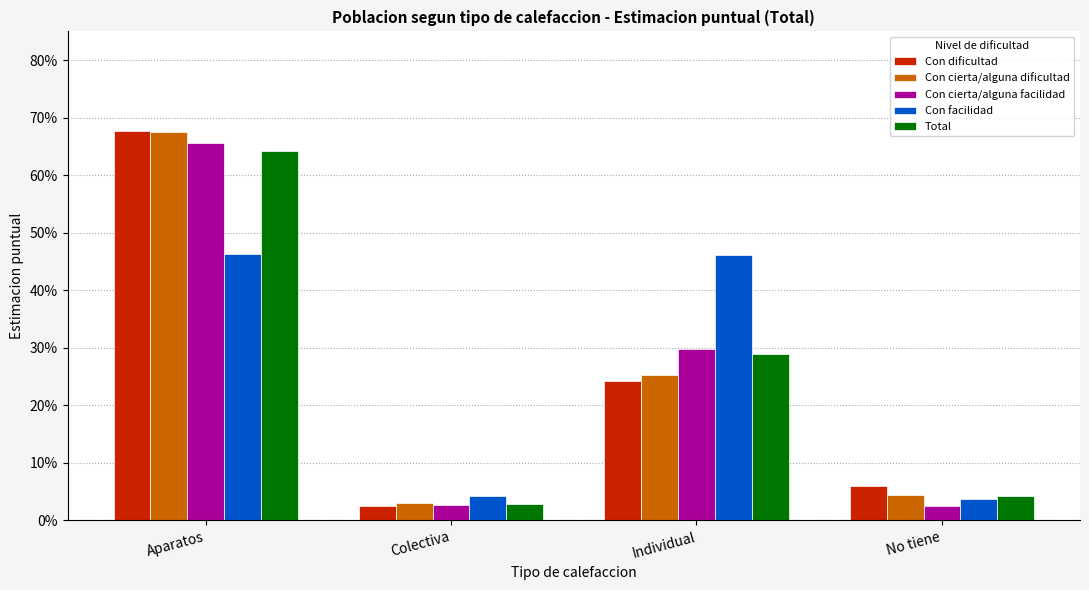

What are all the series names shown in the legend?

Con dificultad, Con cierta/alguna dificultad, Con cierta/alguna facilidad, Con facilidad, Total